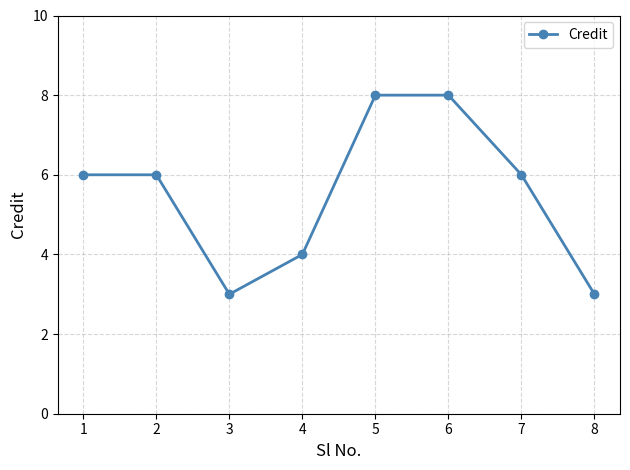

Reading left to right, list all the values displayed in this chart.

1=6	2=6	3=3	4=4	5=8	6=8	7=6	8=3